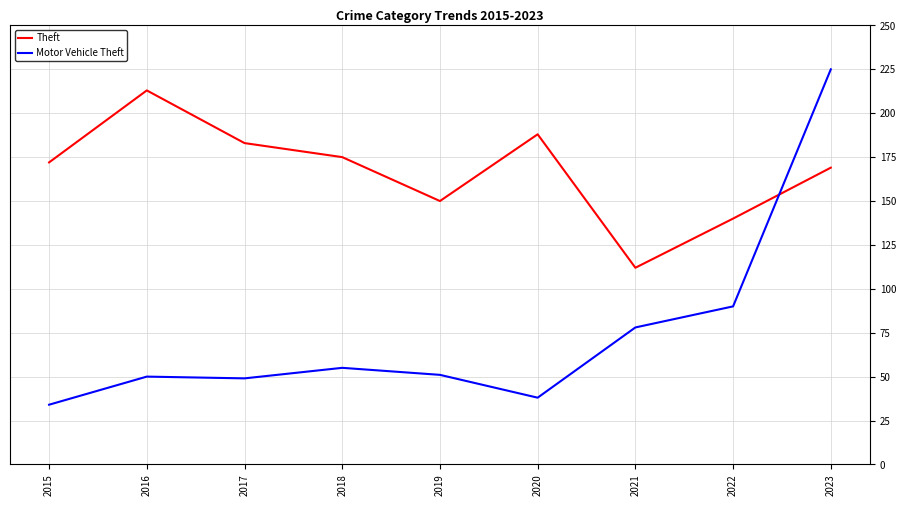

Between 2019 and 2023, which series saw the biggest shift?

Motor Vehicle Theft